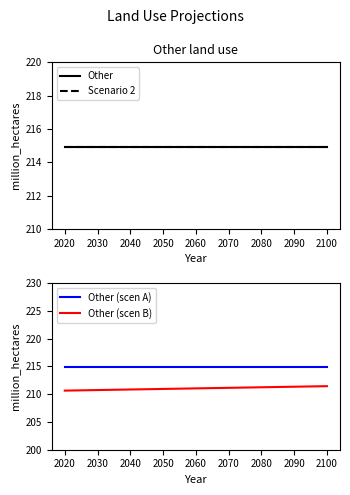

True or false: Other and Scenario 2 intersect in this chart.

False